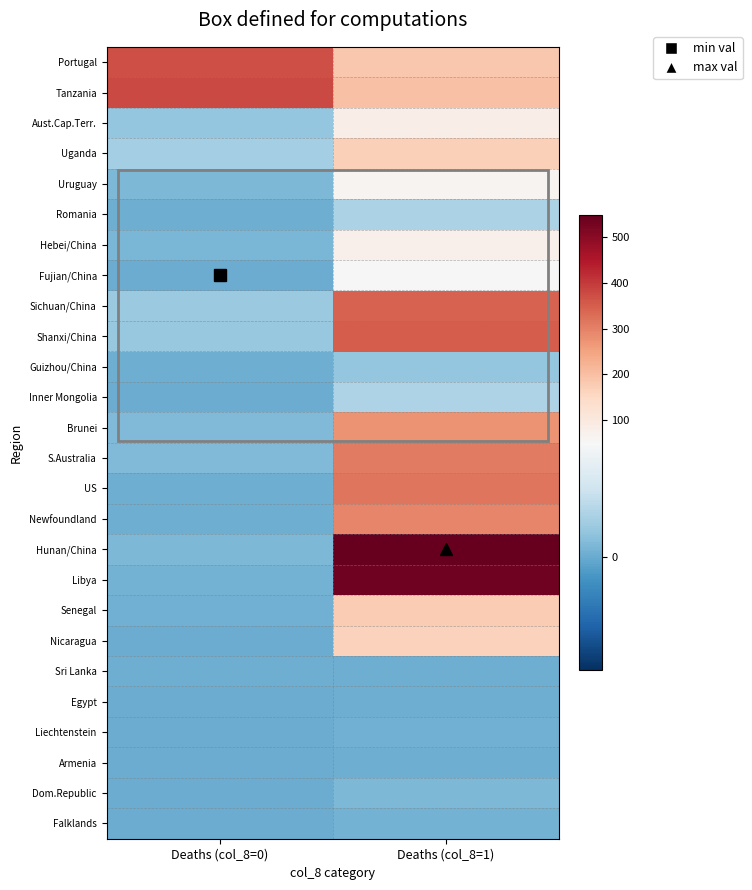

At Deaths (col_8=0), list the series in order from largest to smallest.

Tanzania, Portugal, Uganda, Sichuan/China, Shanxi/China, Aust.Cap.Terr., Brunei, S.Australia, Uruguay, Hunan/China, Hebei/China, Libya, Senegal, Romania, Guizhou/China, US, Newfoundland, Sri Lanka, Fujian/China, Inner Mongolia, Nicaragua, Egypt, Liechtenstein, Armenia, Dom.Republic, Falklands